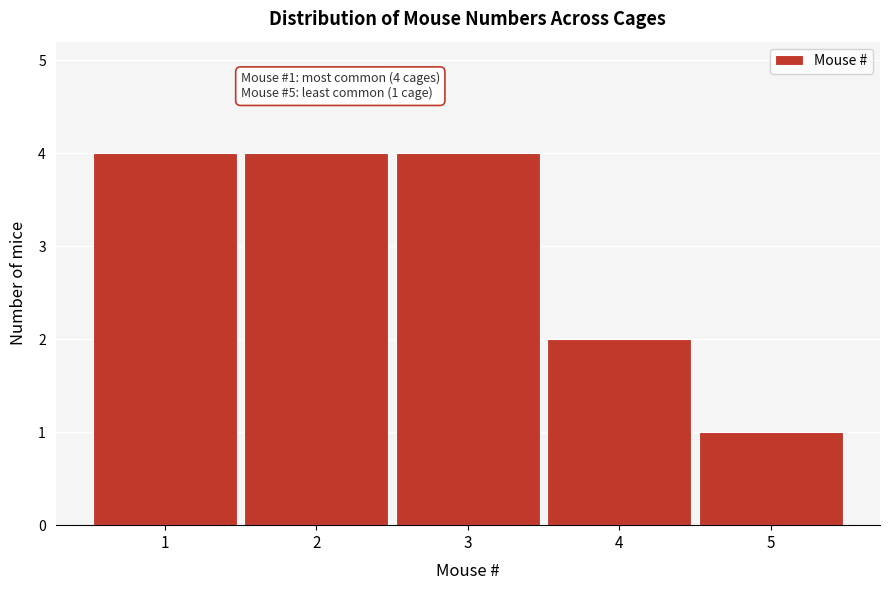

Reading right to left, what are all the values shown in this chart?

1	2	4	4	4